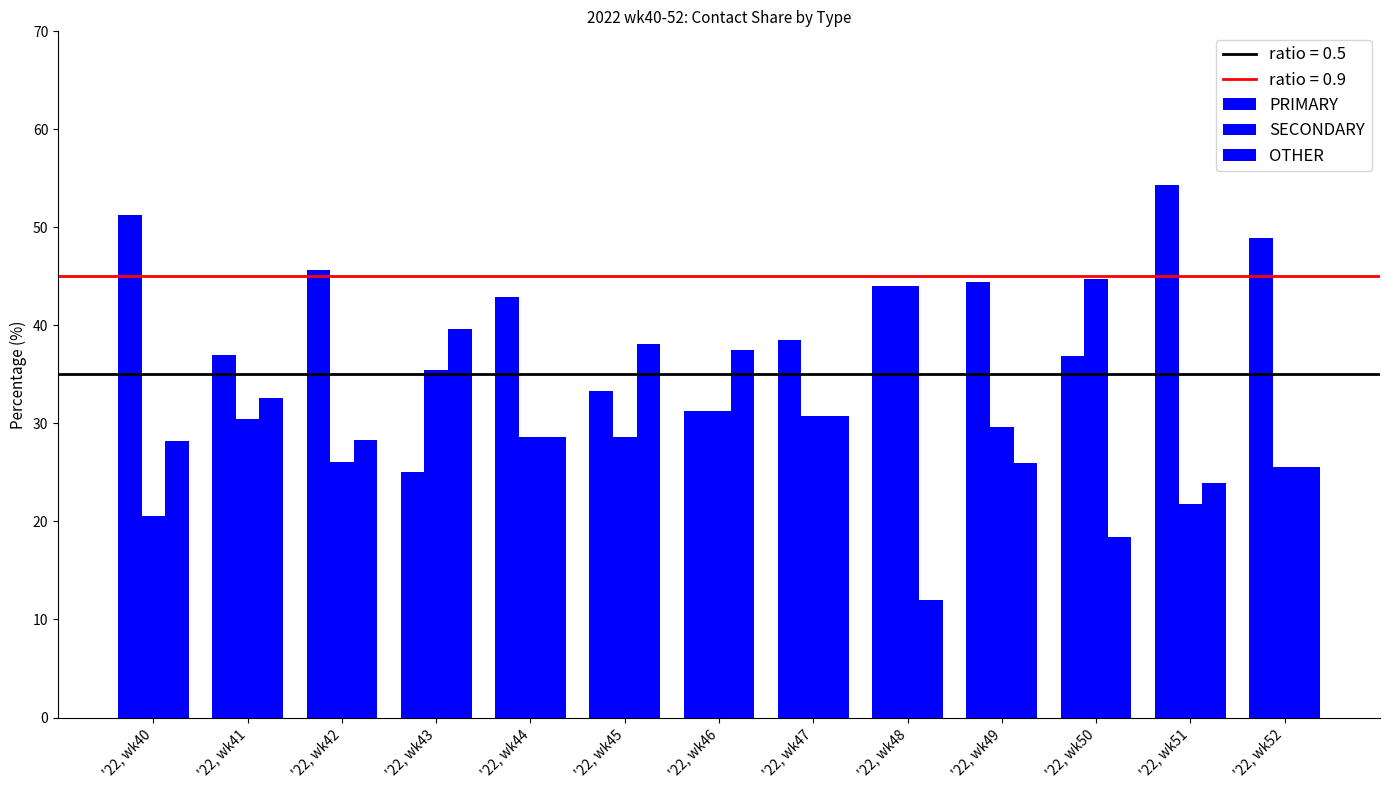

How many bars are there in each group?

3